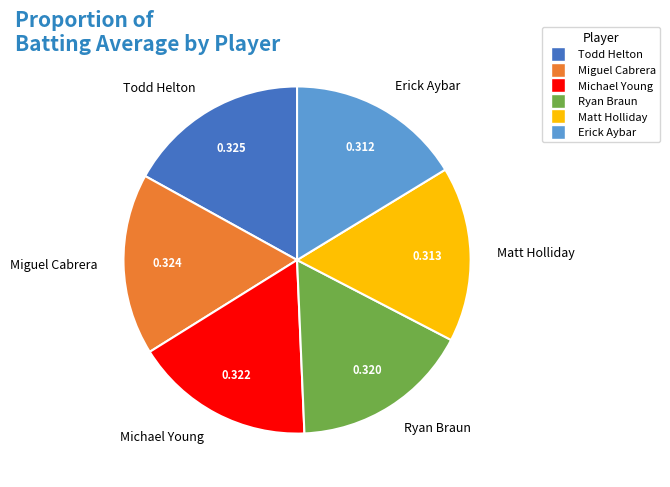

Does Ryan Braun account for over 50% of the chart?

No